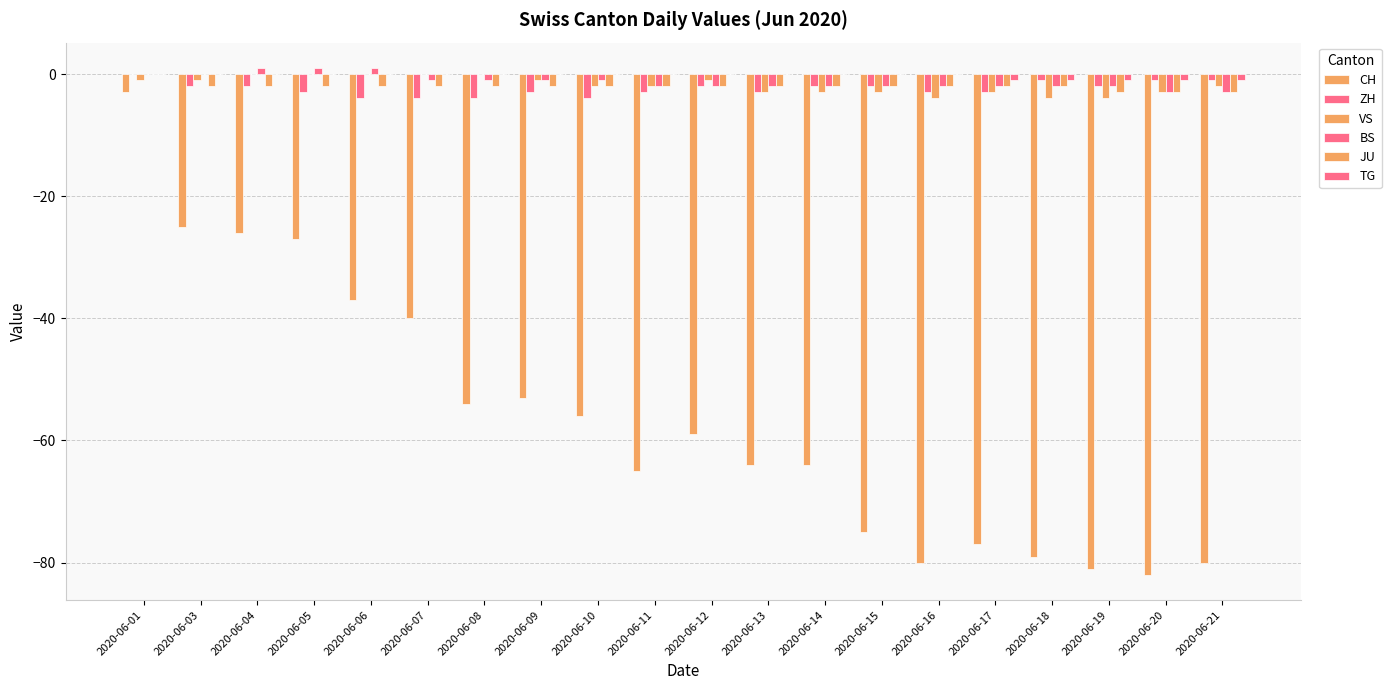

How many data points in BS are above -2?

9